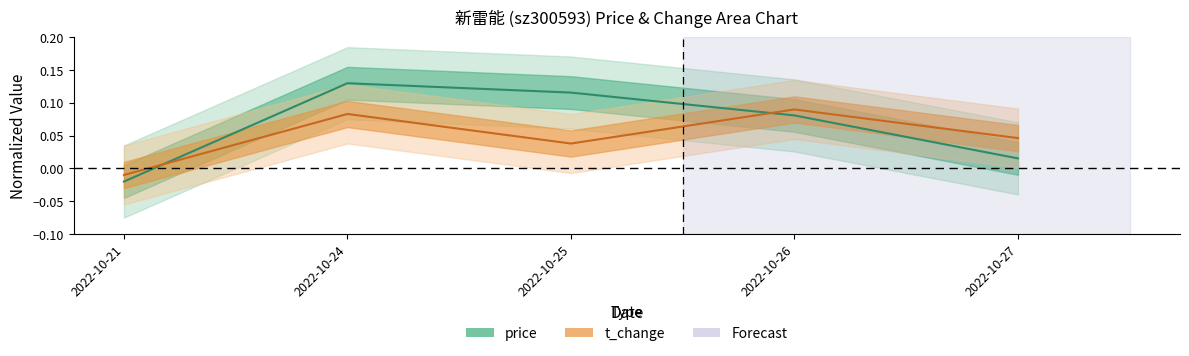

Is the value of t_change at 2022-10-21 greater than the value of price at 2022-10-27?

No